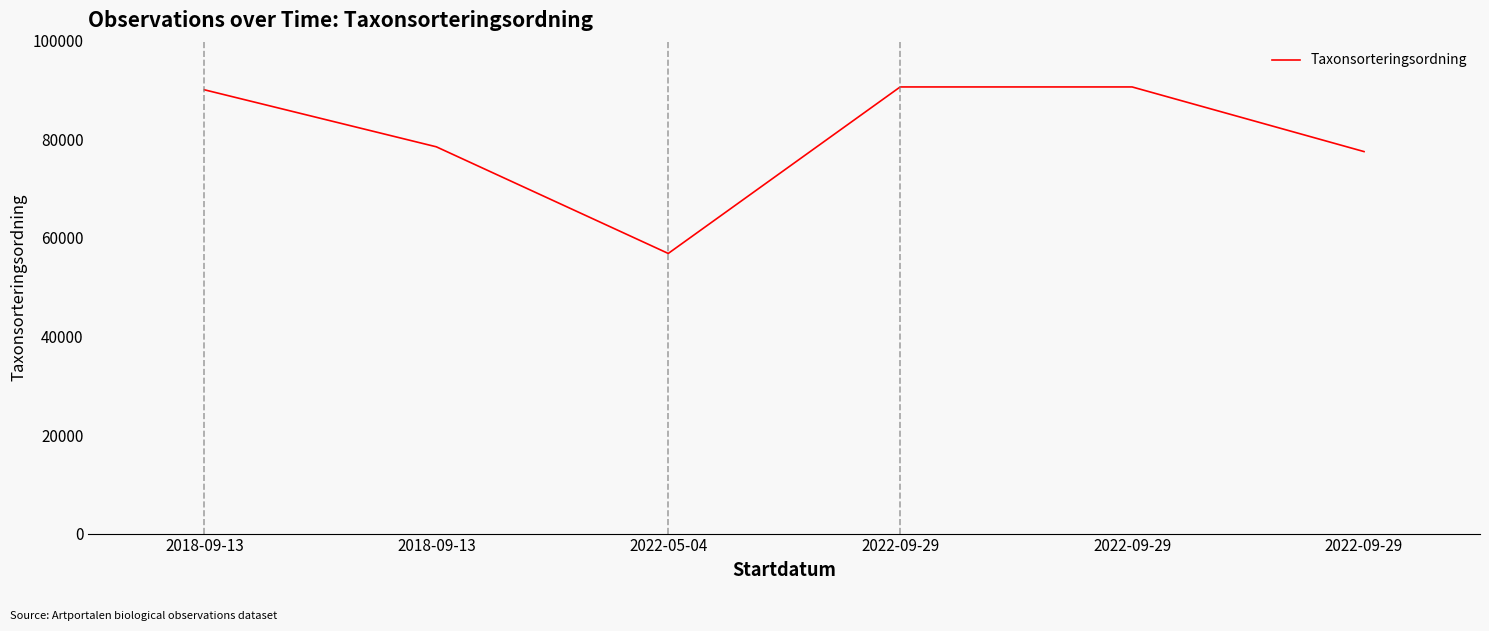

What is the ratio of the value at 2022-09-29 to the value at 2018-09-13?

1.0